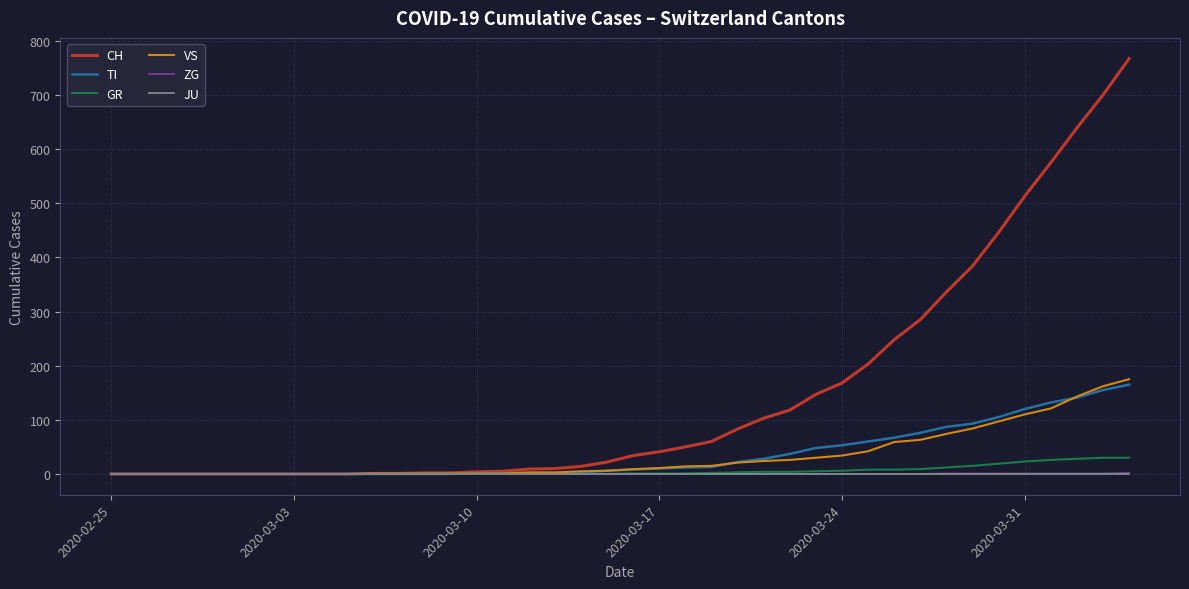

What is the maximum value for TI?

165